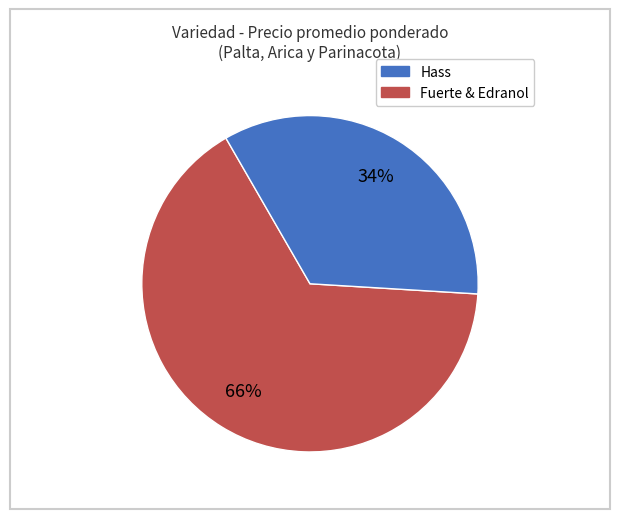

To the nearest percent, what is the average slice percentage?

50%